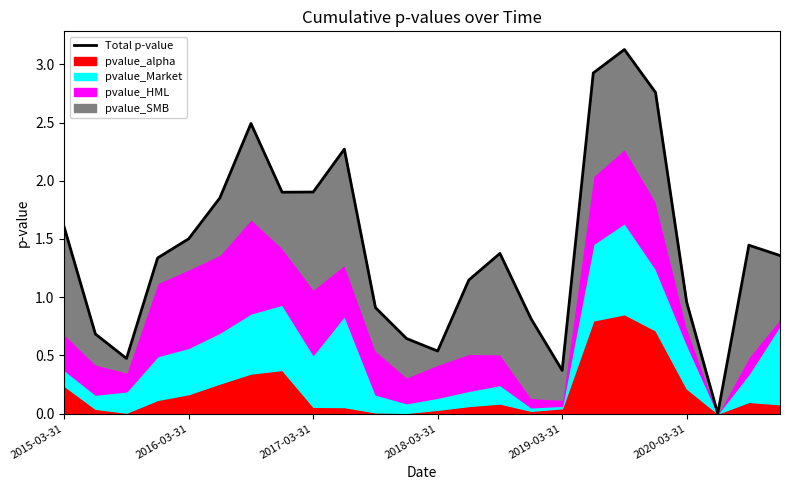

Is it true that the value at 2019-03-31 is 0.2?

False